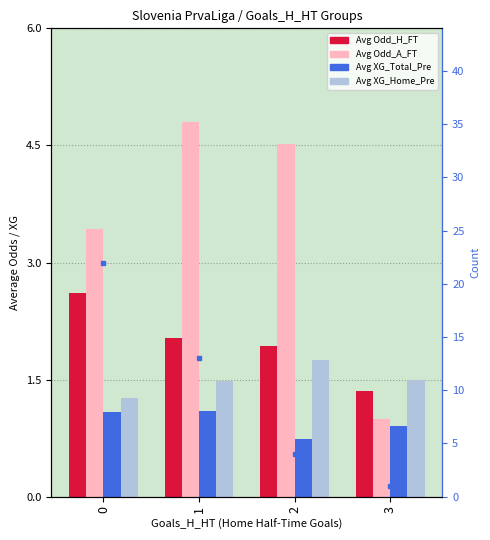

Reading left to right, extract all data points from this chart.

Avg Odd_H_FT: 0=2.6	1=2.0	2=1.9	3=1.4
Avg Odd_A_FT: 0=3.4	1=4.8	2=4.5	3=1.0
Avg XG_Total_Pre: 0=1.1	1=1.1	2=0.7	3=0.9
Avg XG_Home_Pre: 0=1.3	1=1.5	2=1.8	3=1.5
count: 0=22.0	1=13.0	2=4.0	3=1.0